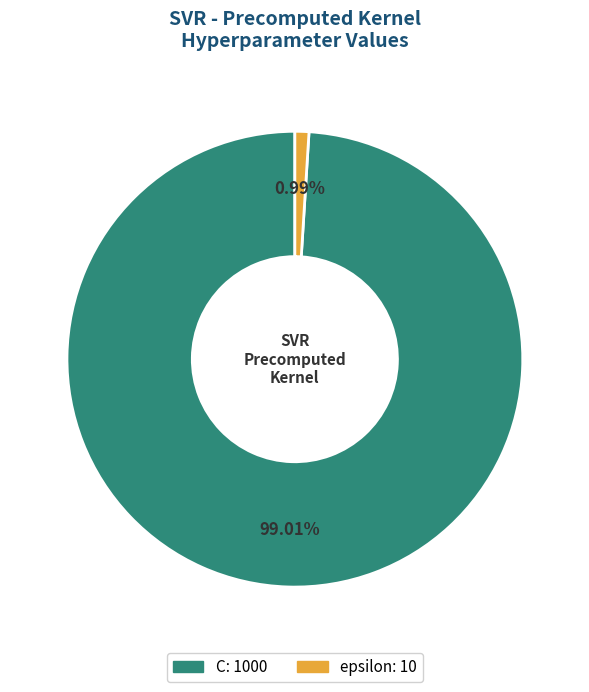

To the nearest percent, what percentage of the pie is C?

99%